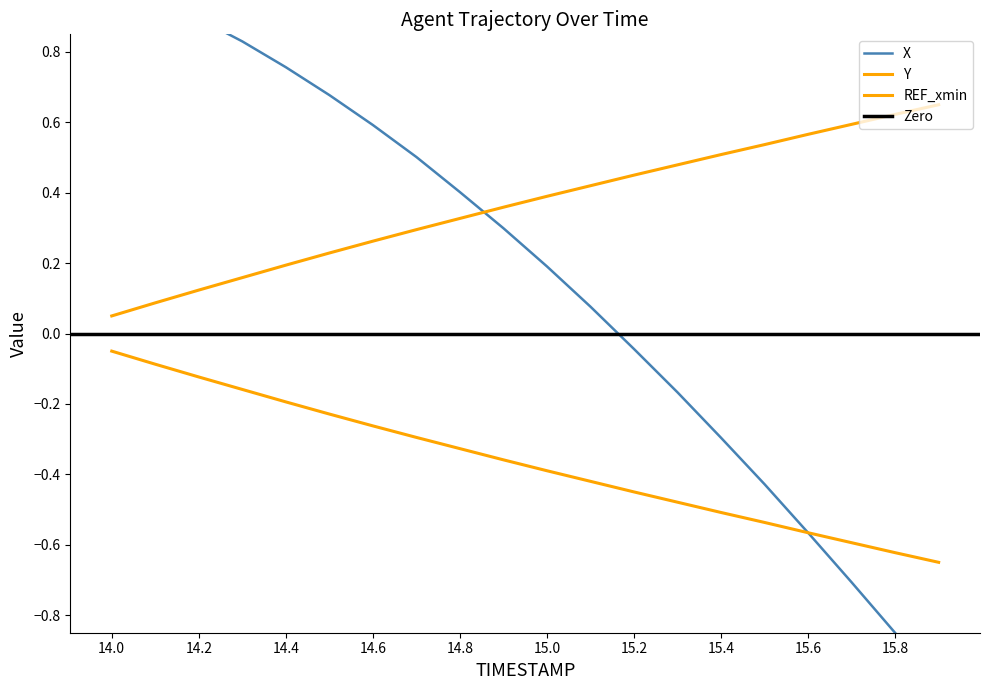

After their last crossing, which series has the higher values: X or Y?

Y